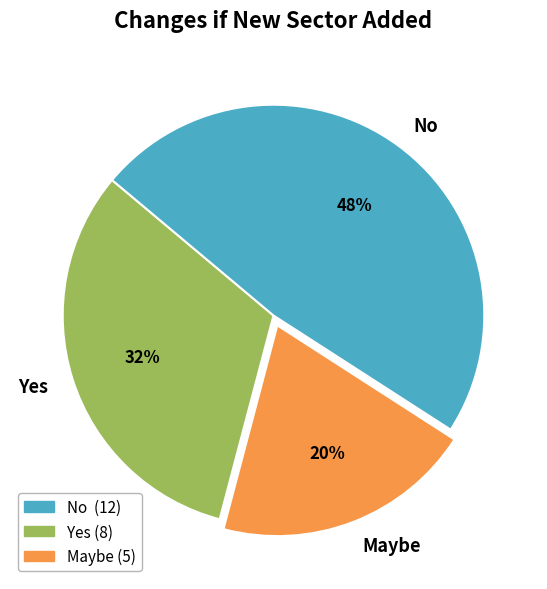

Rank the categories by value from highest to lowest.

No, Yes, Maybe